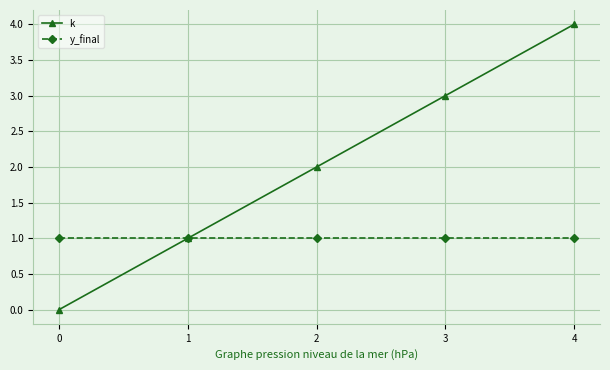

List the series in order of their peak value, highest first.

k, y_final